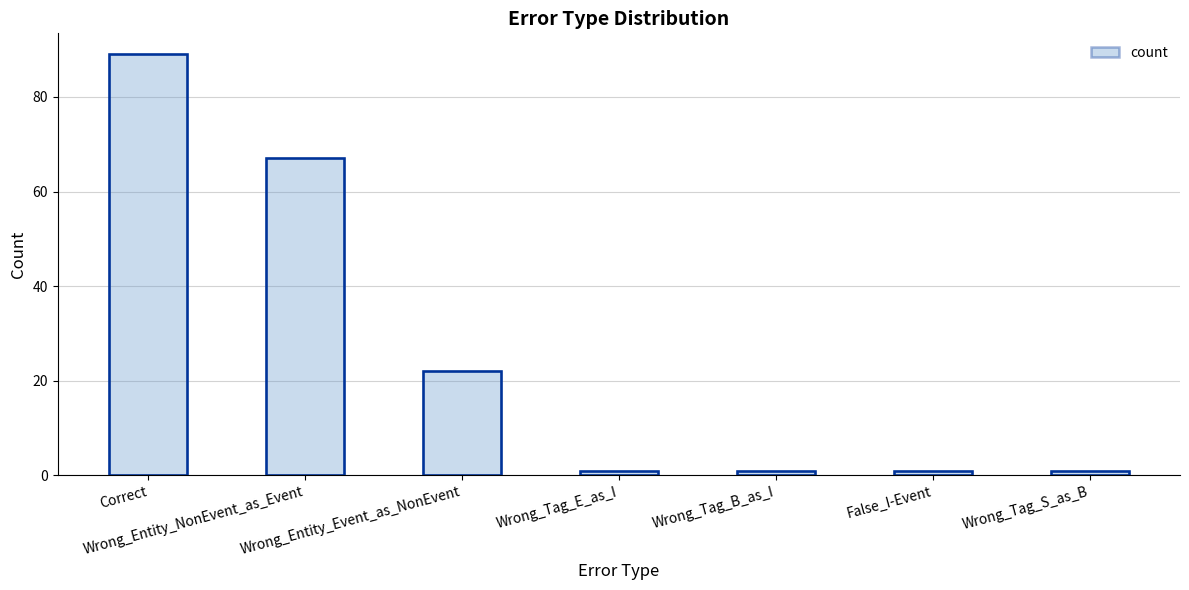

How many series are shown in this chart?

1